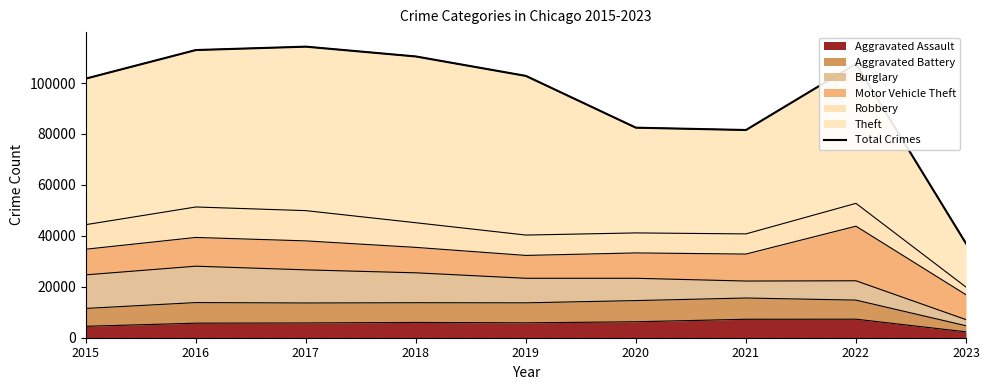

Where is the data nearest to the value 75646?

2021